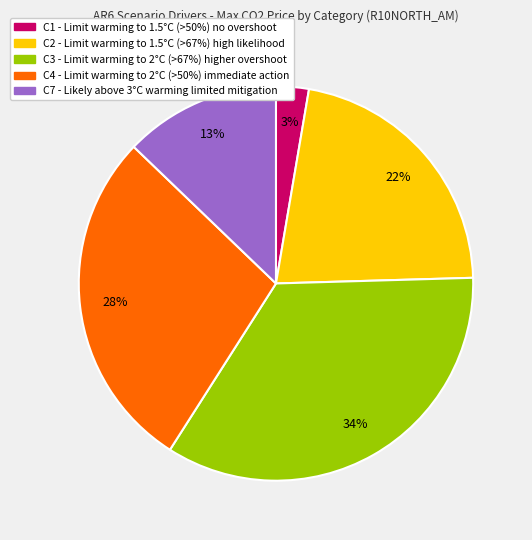

To the nearest percent, what portion does C1 represent?

3%